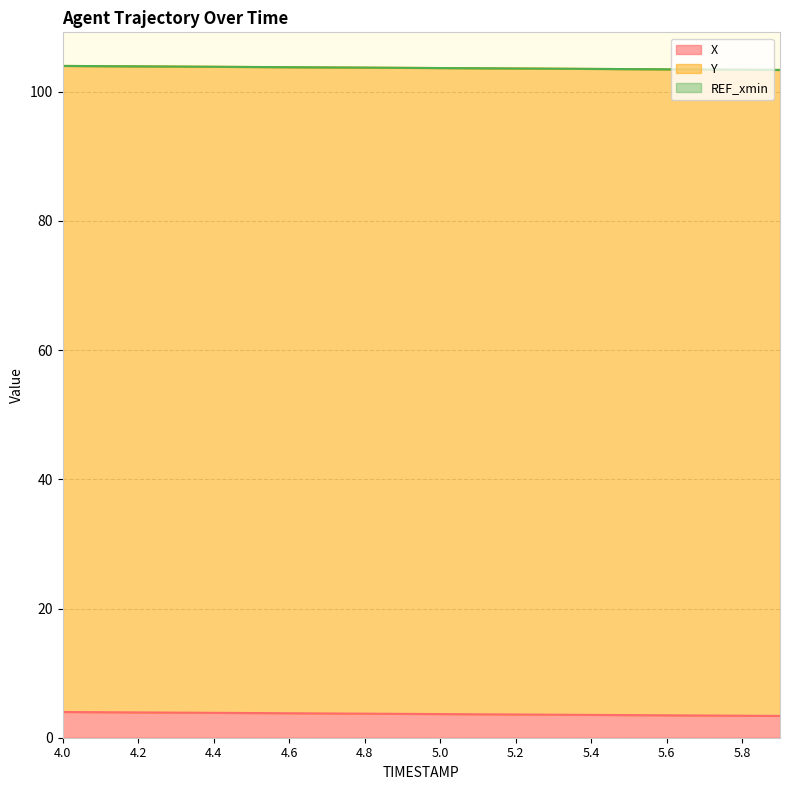

True or false: Y and X cross at least once.

False